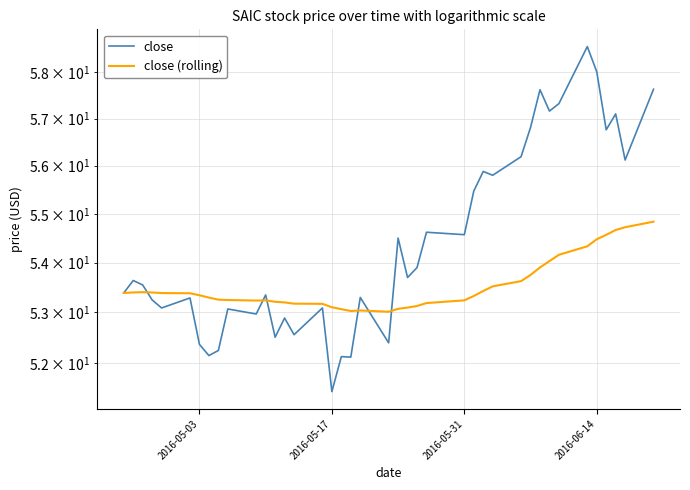

Count the number of categories in the chart.

40